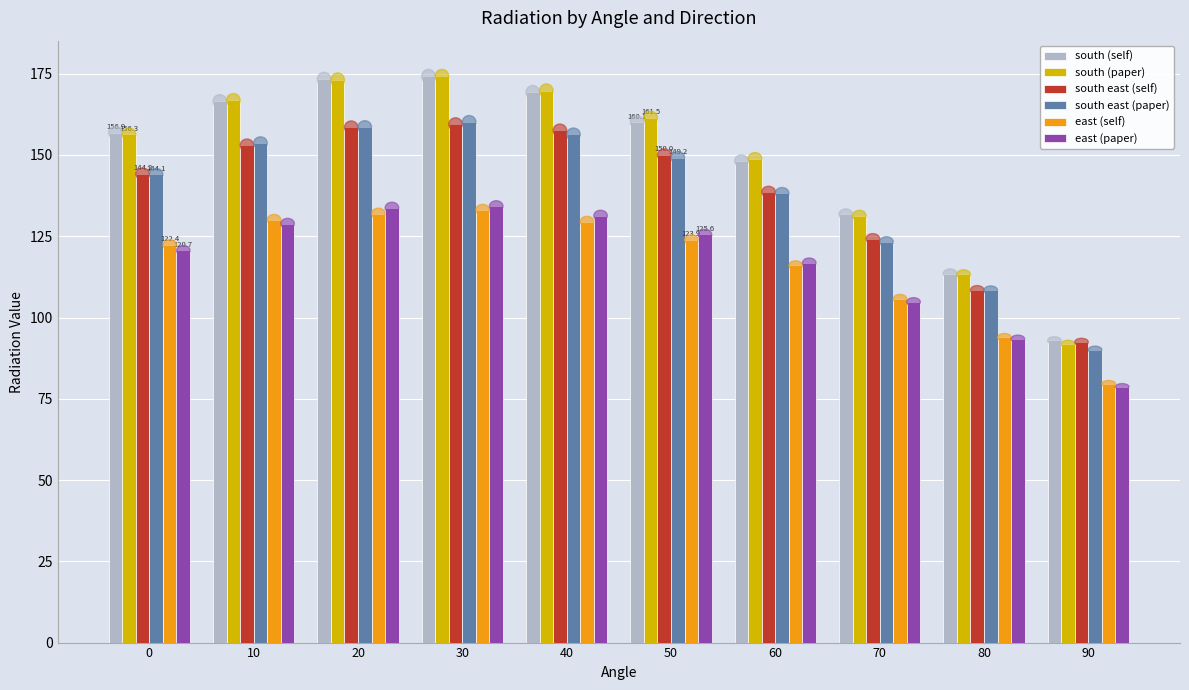

Is it true that south east (paper) equals 108.4 at 80?

True